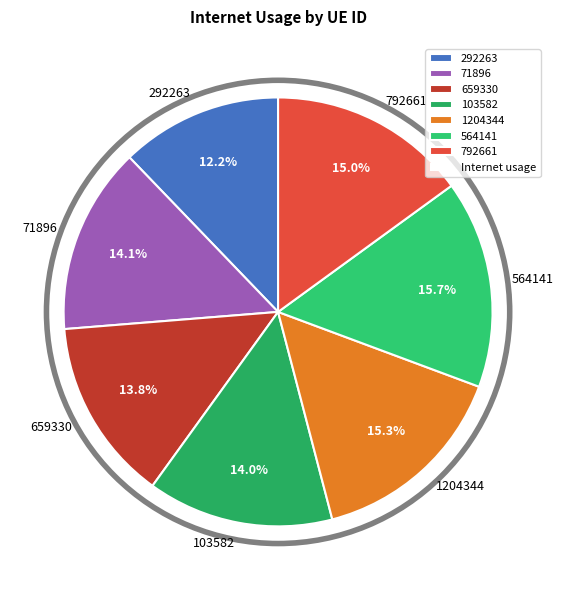

To the nearest percent, what portion does 1204344 represent?

15%